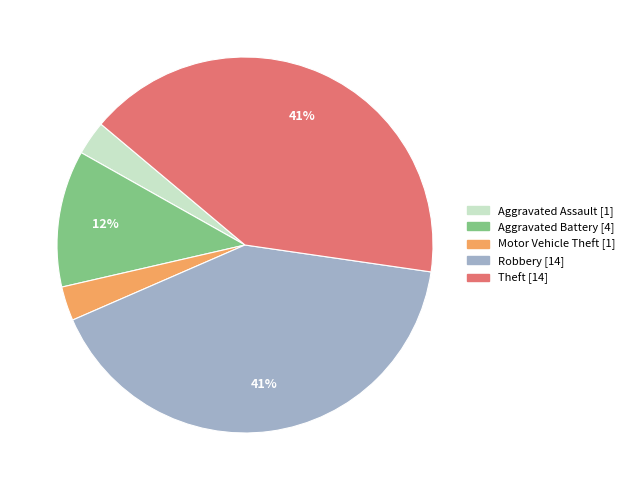

To the nearest percent, what is the combined percentage of Aggravated Battery and Robbery?

53%